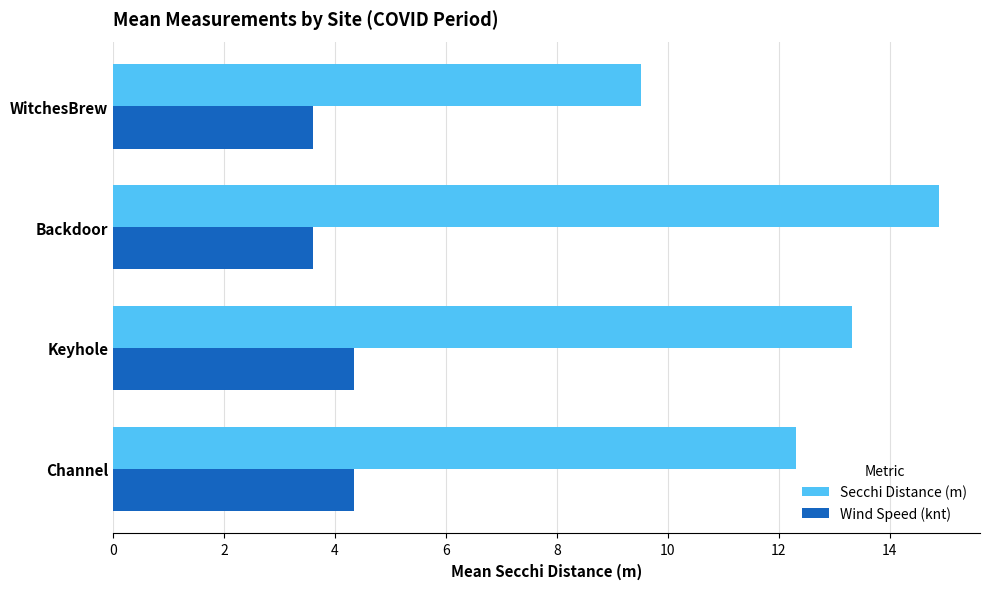

List the series in order of their overall mean, highest first.

Secchi Distance (m), Wind Speed (knt)